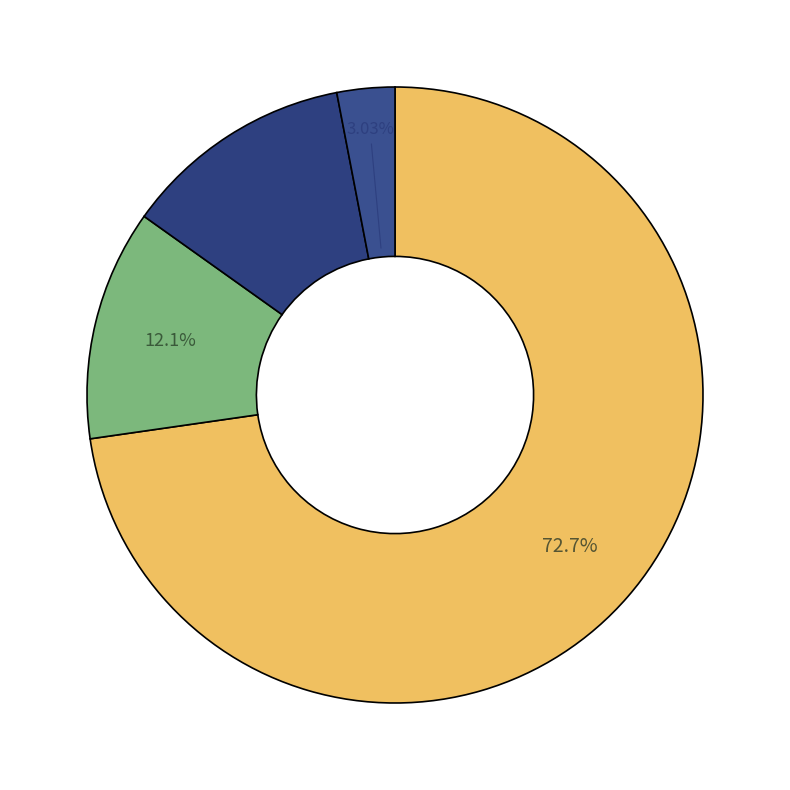

How many slices are in this pie chart?

4